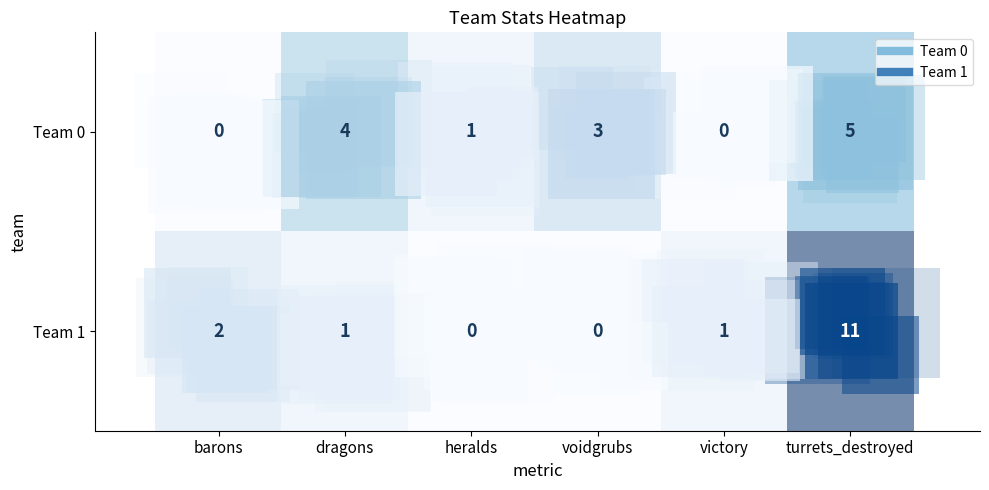

Which series has the largest range (max minus min)?

Team 1